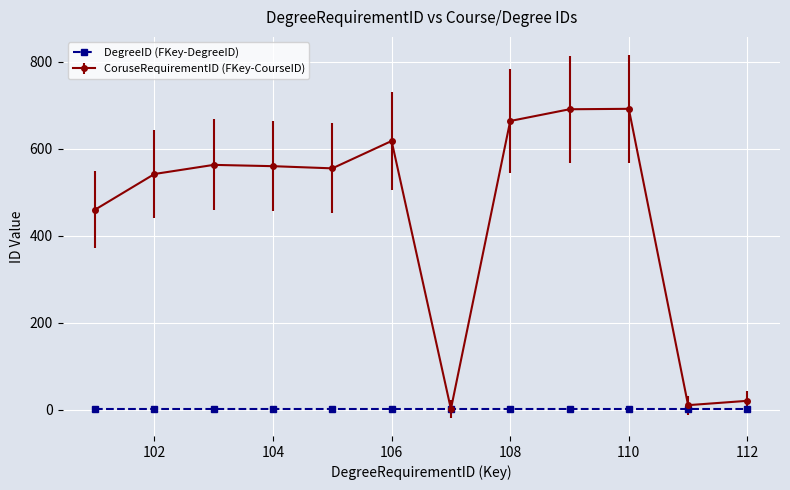

How many interior local peaks does the CoruseRequirementID (FKey-CourseID) series have?

3